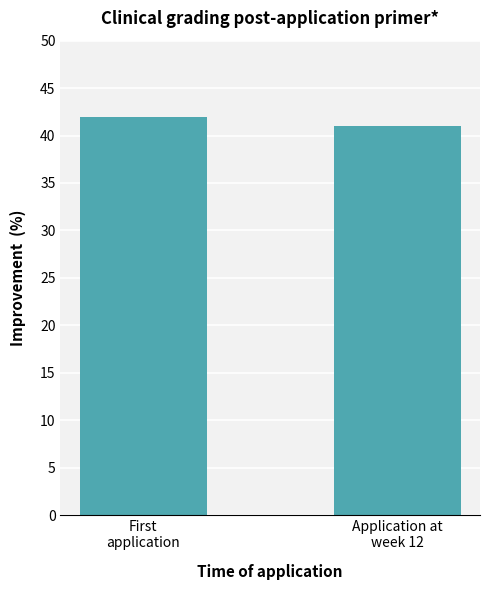

Reading right to left, transcribe all the data shown in this chart.

41.0	41.9